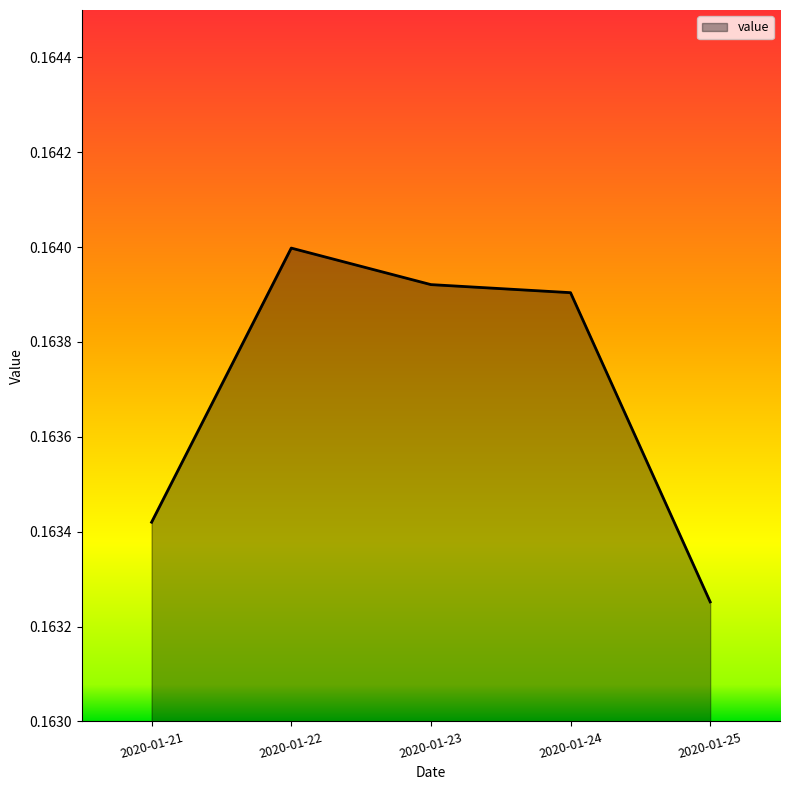

Is it true that the value at 2020-01-25 is 0.0?

False